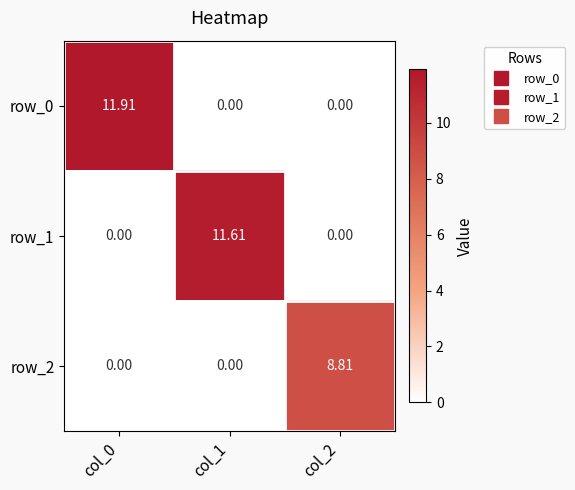

Which has a higher value, col_1 or col_0?

col_0